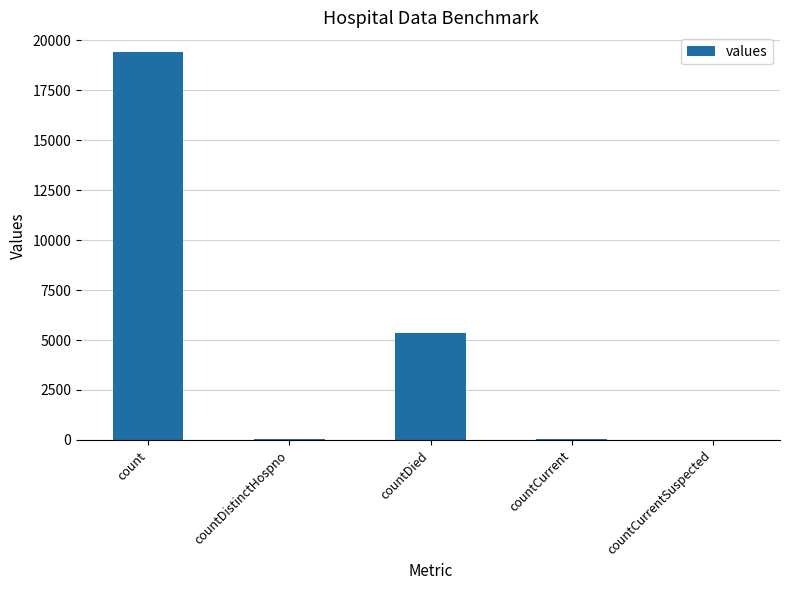

At which category does the chart reach its peak across all series?

count